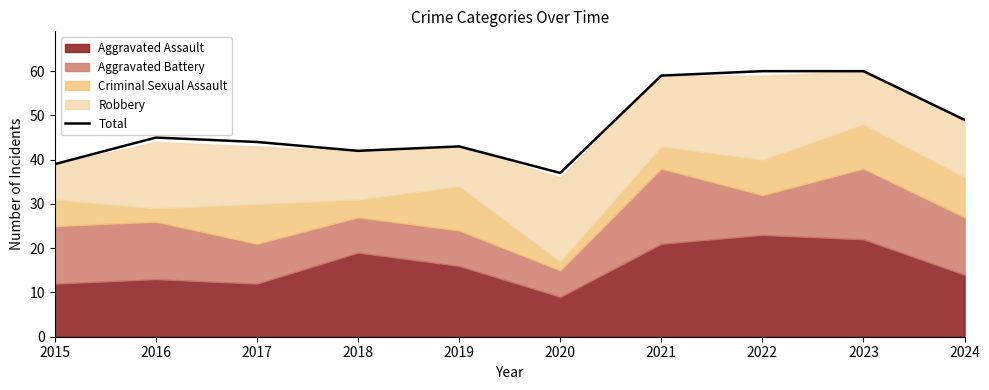

What is the average value?

48